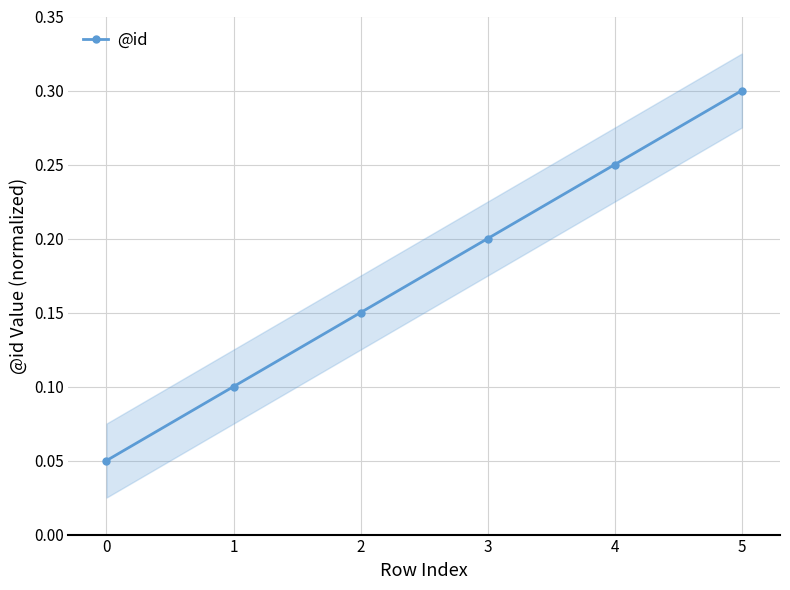

At which category does the chart reach its peak across all series?

5